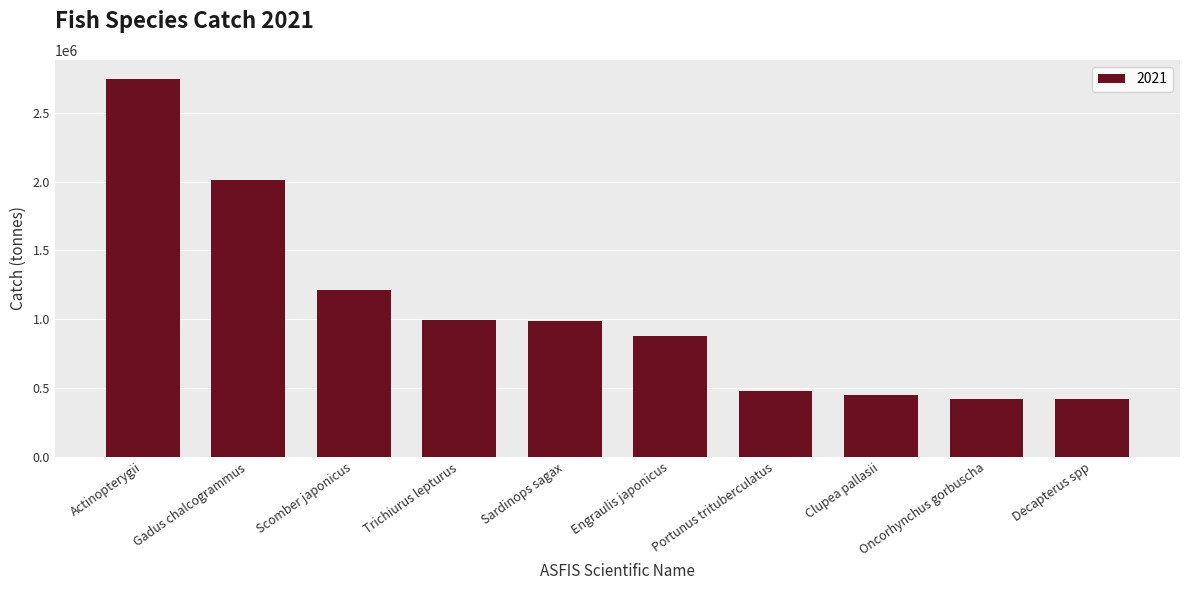

The chart shows a value of 270057.5 at Oncorhynchus gorbuscha. True or false?

False